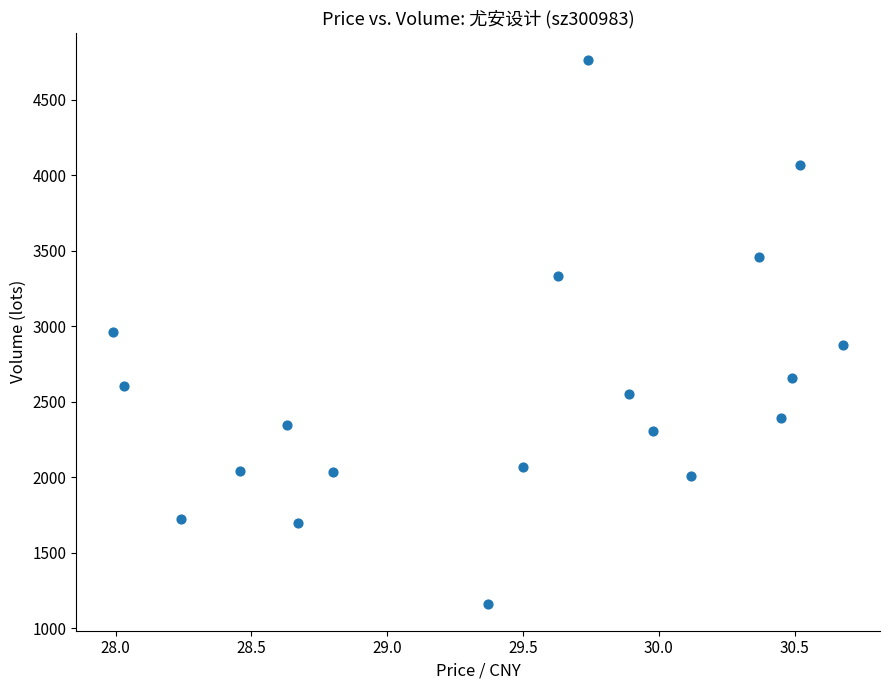

What is the range of Y values (max minus min)?

3598